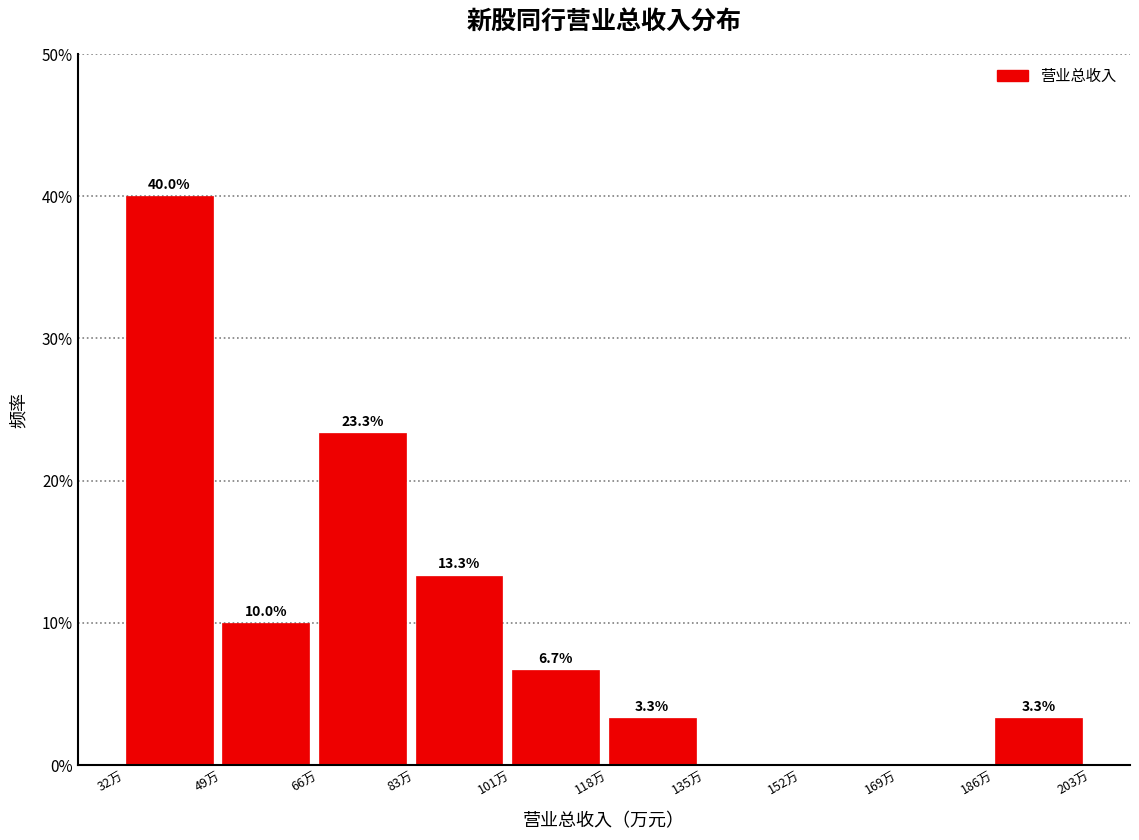

Reading left to right, list all the values displayed in this chart.

32万=40.0	49万=10.0	66万=23.3	83万=13.3	101万=6.7	118万=3.3	135万=0.0	152万=0.0	169万=0.0	186万=3.3